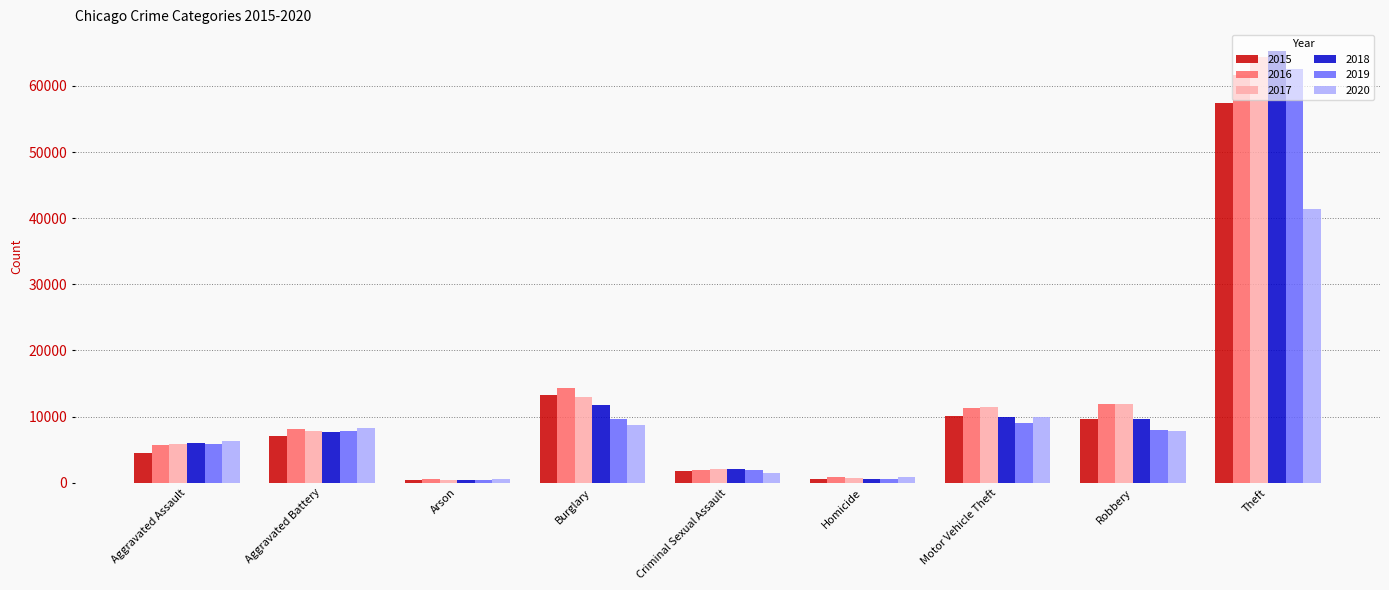

The 2019 series shows 8978 at Motor Vehicle Theft. True or false?

True